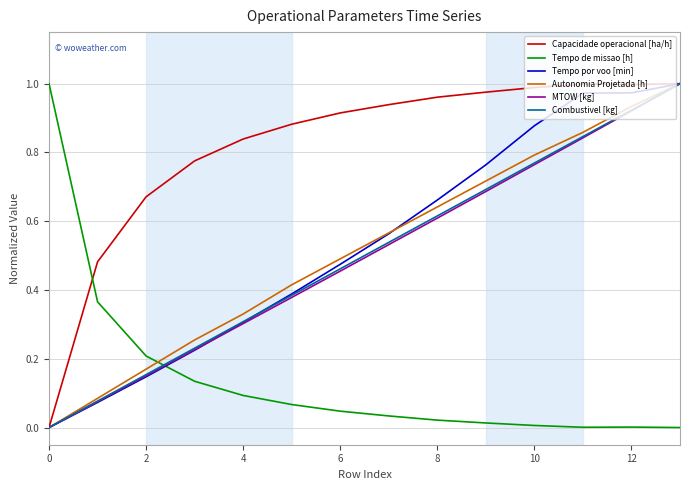

True or false: Tempo de missao [h] and Tempo por voo [min] intersect in this chart.

True